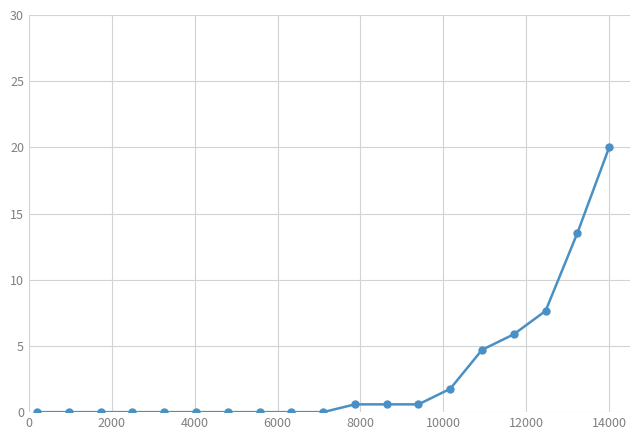

What is the difference between the second highest and minimum values?

13.5